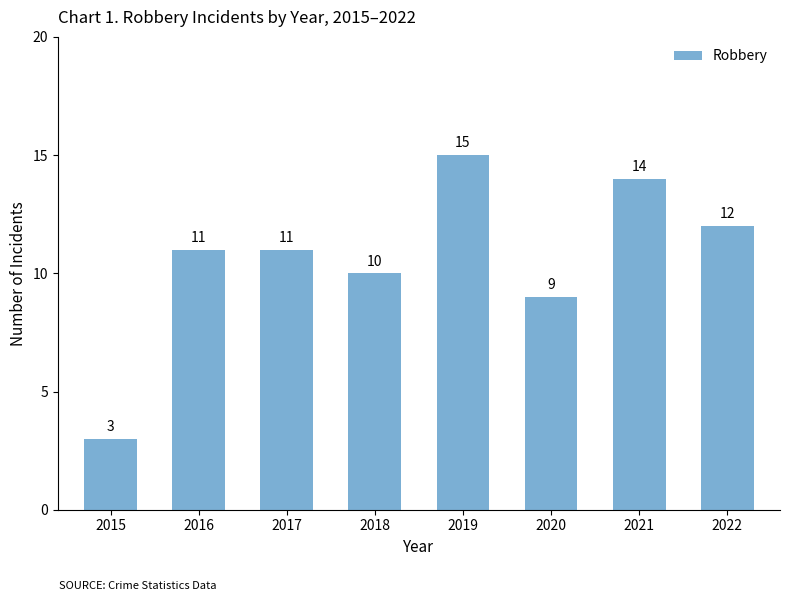

Which category has the highest value across all series?

2019